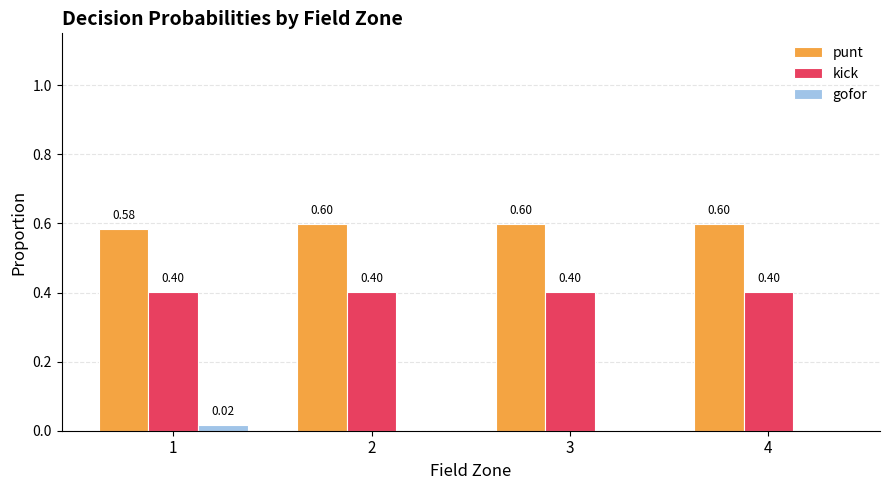

Is the value of punt at 4 greater than the value of gofor at 1?

Yes